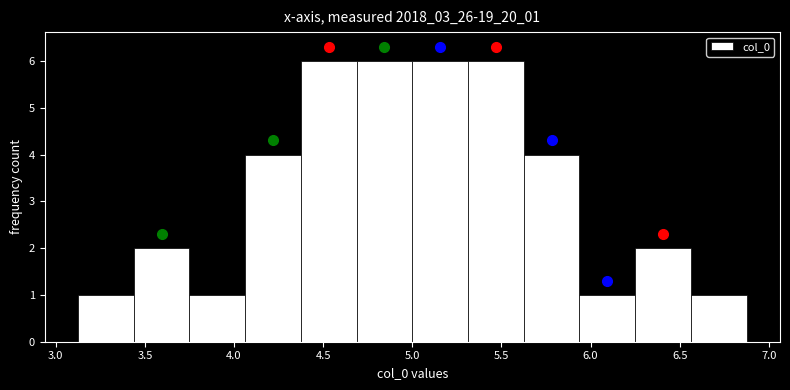

Reading left to right, list every bar in this chart as the range it spans on the x-axis followed by its height. Neither the bar edges nor the heights are printed on the chart, so give them approximately, as read against the axes.

3.10 to 3.45: 1
3.45 to 3.75: 2
3.75 to 4.05: 1
4.05 to 4.35: 4
4.35 to 4.70: 6
4.70 to 5.00: 6
5.00 to 5.30: 6
5.30 to 5.65: 6
5.65 to 5.95: 4
5.95 to 6.25: 1
6.25 to 6.55: 2
6.55 to 6.90: 1